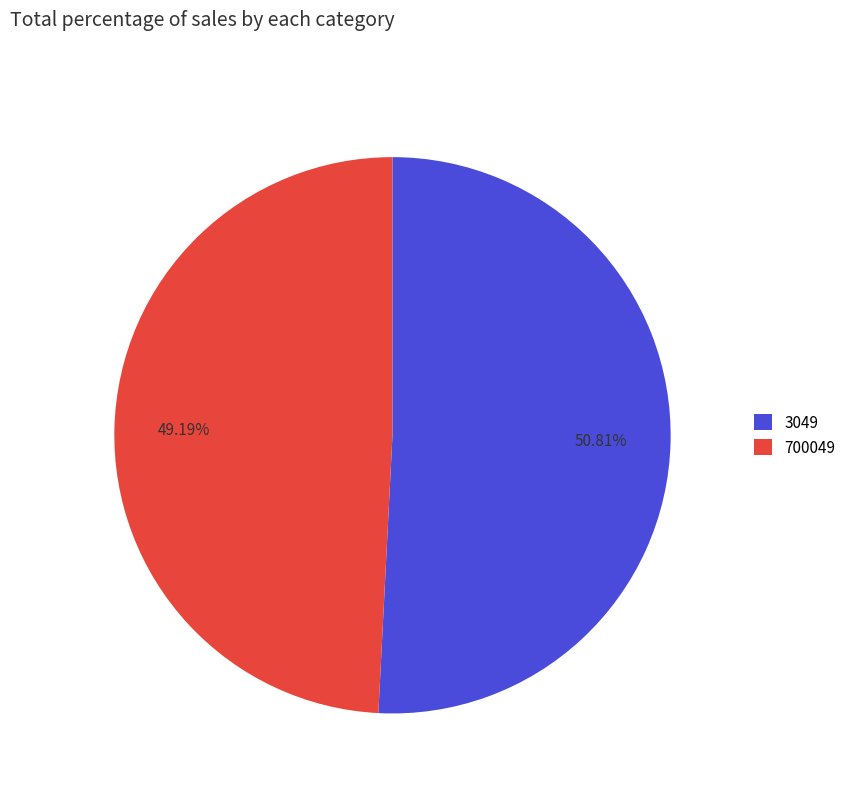

To the nearest percent, what portion does 3049 represent?

51%